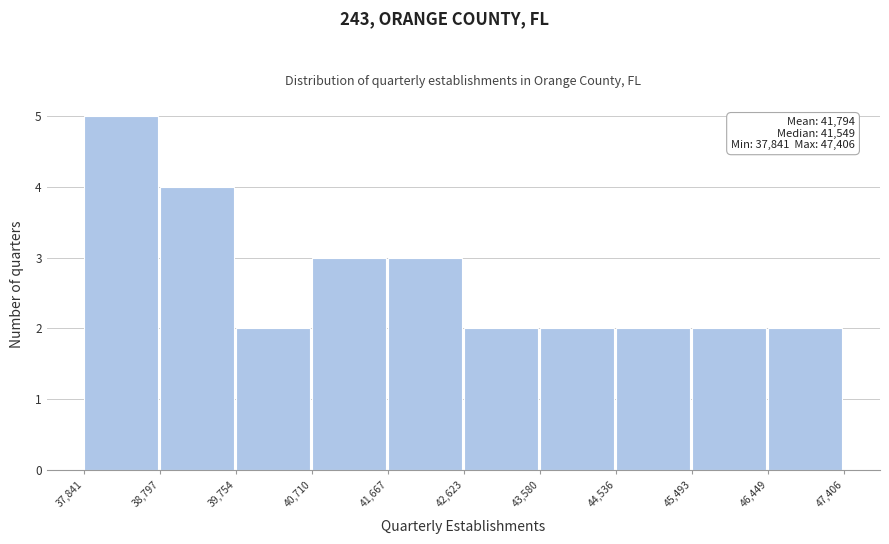

Which range on the x-axis has the tallest bar?

37,841 to 38,797